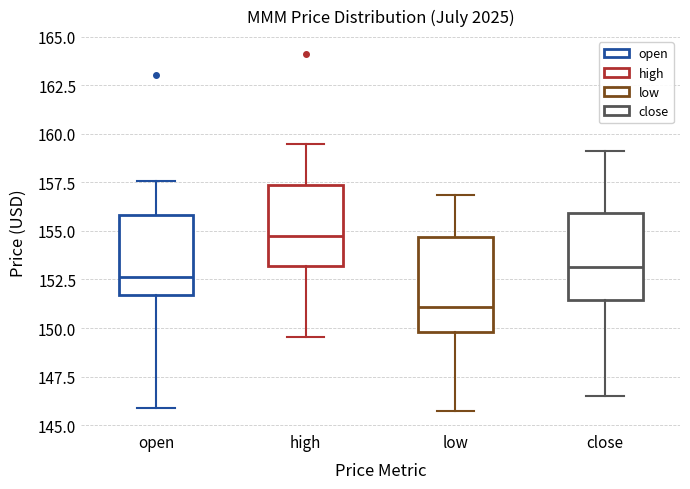

Reading left to right, read every box against the y-axis: the position of its median line, the range the box covers, and the ends of its whiskers. The values are not printed on the chart, so give them approximately, as read against the axis.

open: median 152.5, box 151.5 to 156.0, whiskers 146.0 to 157.5
high: median 154.5, box 153.0 to 157.5, whiskers 149.5 to 159.5
low: median 151.0, box 150.0 to 154.5, whiskers 145.5 to 157.0
close: median 153.0, box 151.5 to 156.0, whiskers 146.5 to 159.0